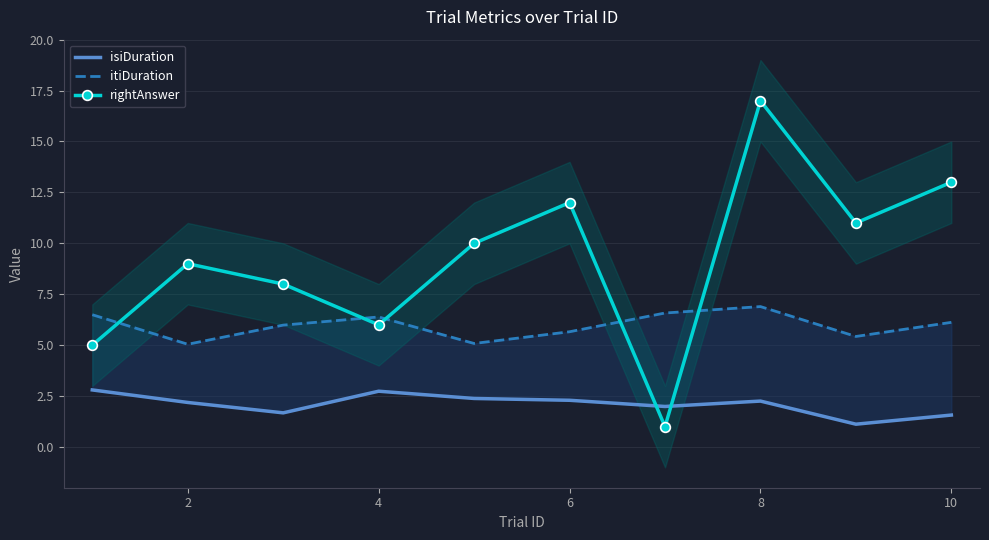

What is the total value across all series at 0?

14.3